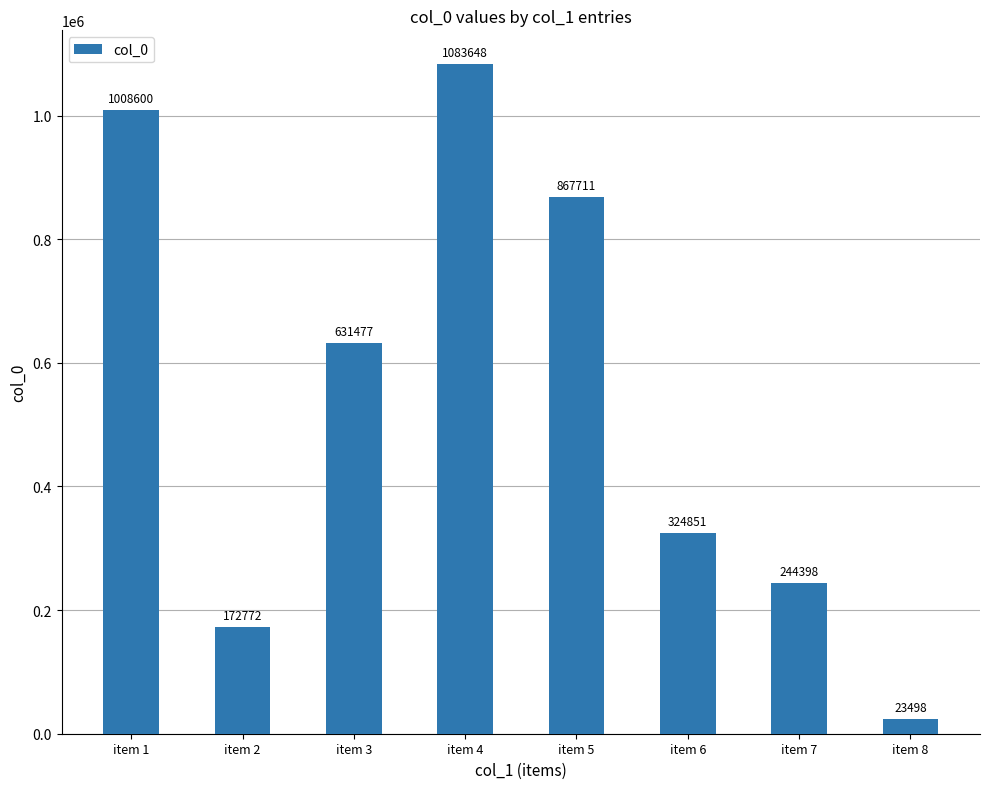

The value at item 1 is 1008600. True or false?

True